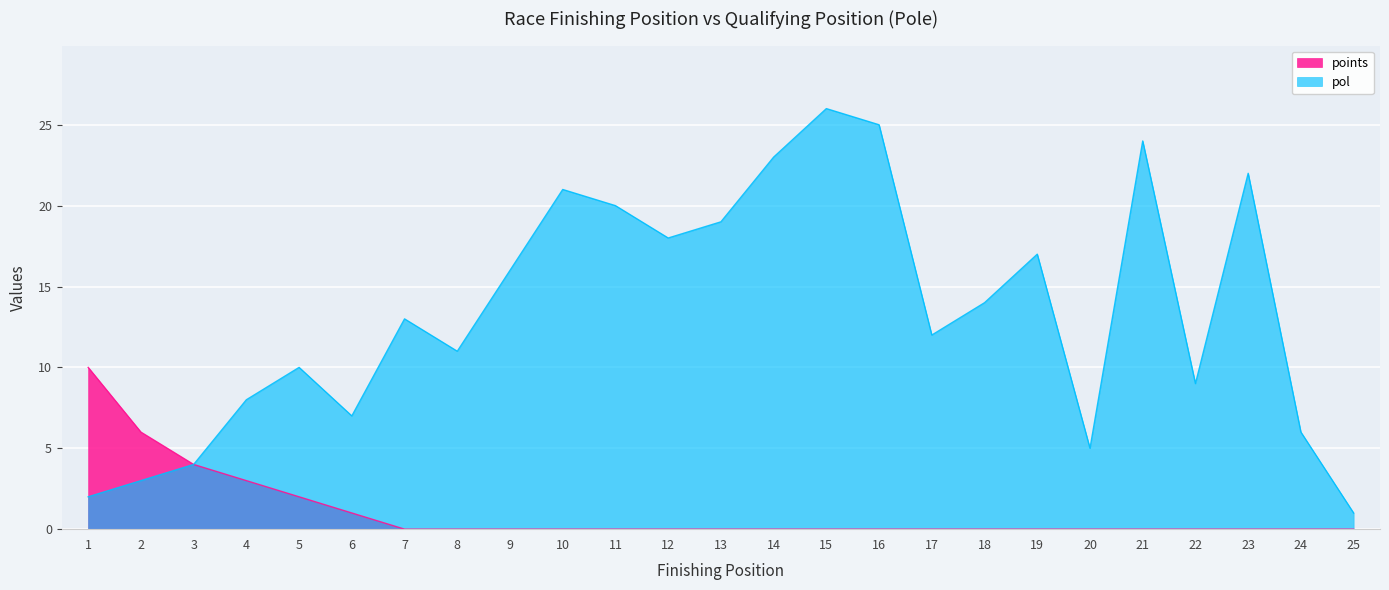

The value of pol at 13 is 33. True or false?

False